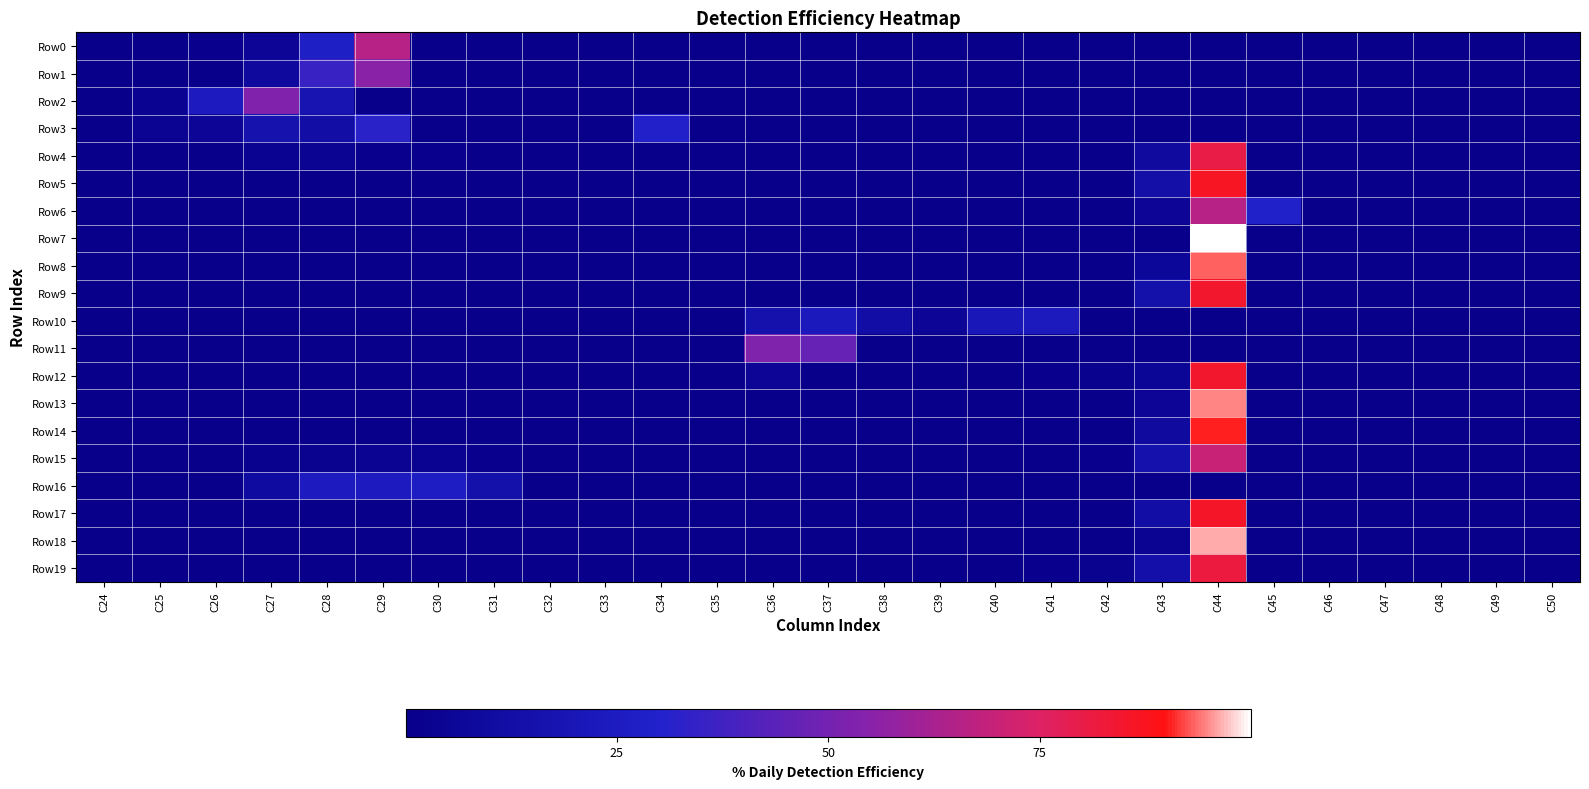

Reading left to right, transcribe all the data shown in this chart.

Row0: C24=0.0	C25=0.0	C26=1.3	C27=4.9	C28=27.5	C29=65.7	C30=0.6	C31=0.0	C32=0.0	C33=0.0	C34=0.0	C35=0.0	C36=0.0	C37=0.0	C38=0.0	C39=0.0	C40=0.0	C41=0.0	C42=0.0	C43=0.0	C44=0.0	C45=0.0	C46=0.0	C47=0.0	C48=0.0	C49=0.0	C50=0.0
Row1: C24=0.0	C25=0.0	C26=0.0	C27=8.6	C28=35.8	C29=55.6	C30=0.0	C31=0.0	C32=0.0	C33=0.0	C34=0.0	C35=0.0	C36=0.0	C37=0.0	C38=0.0	C39=0.0	C40=0.0	C41=0.0	C42=0.0	C43=0.0	C44=0.0	C45=0.0	C46=0.0	C47=0.0	C48=0.0	C49=0.0	C50=0.0
Row2: C24=0.0	C25=3.3	C26=24.6	C27=53.2	C28=18.3	C29=0.0	C30=0.0	C31=0.0	C32=0.0	C33=0.0	C34=0.0	C35=0.6	C36=0.0	C37=0.0	C38=0.0	C39=0.0	C40=0.0	C41=0.0	C42=0.0	C43=0.0	C44=0.0	C45=0.0	C46=0.0	C47=0.0	C48=0.0	C49=0.0	C50=0.0
Row3: C24=0.6	C25=4.1	C26=4.8	C27=16.6	C28=12.4	C29=31.8	C30=0.0	C31=0.0	C32=0.0	C33=0.0	C34=29.0	C35=0.0	C36=0.0	C37=0.0	C38=0.0	C39=0.0	C40=0.0	C41=0.0	C42=0.0	C43=0.0	C44=0.6	C45=0.0	C46=0.0	C47=0.0	C48=0.0	C49=0.0	C50=0.0
Row4: C24=0.0	C25=0.0	C26=0.0	C27=2.6	C28=3.6	C29=1.6	C30=1.7	C31=0.0	C32=0.0	C33=0.0	C34=0.0	C35=0.0	C36=0.0	C37=0.0	C38=0.0	C39=0.0	C40=0.0	C41=0.0	C42=0.0	C43=9.4	C44=80.5	C45=0.6	C46=0.0	C47=0.0	C48=0.0	C49=0.0	C50=0.0
Row5: C24=0.0	C25=0.0	C26=0.0	C27=0.0	C28=0.0	C29=0.0	C30=0.0	C31=0.0	C32=0.0	C33=0.0	C34=0.0	C35=0.0	C36=0.0	C37=0.0	C38=0.0	C39=0.0	C40=0.0	C41=0.0	C42=0.0	C43=13.3	C44=86.7	C45=0.0	C46=0.0	C47=0.0	C48=0.0	C49=0.0	C50=0.0
Row6: C24=0.0	C25=0.0	C26=0.0	C27=0.0	C28=0.0	C29=0.0	C30=0.0	C31=0.0	C32=0.0	C33=0.0	C34=0.0	C35=0.0	C36=0.0	C37=0.0	C38=0.0	C39=0.0	C40=0.0	C41=0.0	C42=0.0	C43=4.7	C44=65.7	C45=29.6	C46=0.0	C47=0.0	C48=0.0	C49=0.0	C50=0.0
Row7: C24=0.0	C25=0.0	C26=0.0	C27=0.0	C28=0.0	C29=0.0	C30=0.0	C31=0.0	C32=0.0	C33=0.0	C34=0.0	C35=0.0	C36=0.0	C37=0.0	C38=0.0	C39=0.0	C40=0.0	C41=0.0	C42=0.0	C43=0.0	C44=100.0	C45=0.0	C46=0.0	C47=0.0	C48=0.0	C49=0.0	C50=0.0
Row8: C24=0.0	C25=0.0	C26=0.0	C27=0.0	C28=0.0	C29=0.0	C30=0.0	C31=0.0	C32=0.0	C33=0.0	C34=0.0	C35=0.0	C36=0.0	C37=0.0	C38=0.0	C39=0.0	C40=0.0	C41=0.0	C42=0.0	C43=7.0	C44=93.0	C45=0.0	C46=0.0	C47=0.0	C48=0.0	C49=0.0	C50=0.0
Row9: C24=0.0	C25=0.0	C26=0.0	C27=0.0	C28=0.0	C29=0.0	C30=0.0	C31=0.0	C32=0.0	C33=0.0	C34=0.0	C35=0.0	C36=0.0	C37=0.0	C38=0.0	C39=0.0	C40=0.0	C41=0.0	C42=0.6	C43=14.8	C44=84.6	C45=0.0	C46=0.0	C47=0.0	C48=0.0	C49=0.0	C50=0.0
Row10: C24=0.0	C25=0.0	C26=0.0	C27=0.0	C28=0.0	C29=0.0	C30=0.0	C31=0.0	C32=0.0	C33=0.0	C34=0.0	C35=0.4	C36=15.3	C37=22.9	C38=12.5	C39=4.7	C40=20.8	C41=23.5	C42=0.0	C43=0.0	C44=0.0	C45=0.0	C46=0.0	C47=0.0	C48=0.0	C49=0.0	C50=0.0
Row11: C24=0.0	C25=0.0	C26=0.0	C27=0.0	C28=0.0	C29=0.0	C30=0.0	C31=0.0	C32=0.0	C33=0.0	C34=0.0	C35=0.2	C36=53.1	C37=46.8	C38=0.0	C39=0.0	C40=0.0	C41=0.0	C42=0.0	C43=0.0	C44=0.0	C45=0.0	C46=0.0	C47=0.0	C48=0.0	C49=0.0	C50=0.0
Row12: C24=0.0	C25=0.0	C26=0.0	C27=0.0	C28=0.0	C29=0.0	C30=0.0	C31=0.0	C32=0.0	C33=0.0	C34=0.0	C35=0.2	C36=4.7	C37=0.5	C38=0.2	C39=0.0	C40=0.3	C41=1.3	C42=2.3	C43=5.8	C44=84.7	C45=0.0	C46=0.0	C47=0.0	C48=0.0	C49=0.0	C50=0.0
Row13: C24=0.0	C25=0.0	C26=0.0	C27=0.0	C28=0.0	C29=0.0	C30=0.0	C31=0.0	C32=0.0	C33=0.0	C34=0.0	C35=0.0	C36=0.0	C37=0.0	C38=0.0	C39=0.0	C40=0.0	C41=0.0	C42=0.0	C43=5.2	C44=94.6	C45=0.2	C46=0.0	C47=0.0	C48=0.0	C49=0.0	C50=0.0
Row14: C24=0.0	C25=0.0	C26=0.0	C27=0.0	C28=0.0	C29=0.0	C30=0.0	C31=0.0	C32=0.0	C33=0.0	C34=0.0	C35=0.0	C36=0.0	C37=0.0	C38=0.0	C39=0.0	C40=0.0	C41=0.0	C42=0.0	C43=9.5	C44=90.3	C45=0.2	C46=0.0	C47=0.0	C48=0.0	C49=0.0	C50=0.0
Row15: C24=0.0	C25=0.0	C26=0.0	C27=2.0	C28=2.9	C29=4.0	C30=2.5	C31=1.7	C32=0.0	C33=0.0	C34=0.0	C35=0.0	C36=0.0	C37=0.0	C38=0.0	C39=0.0	C40=0.0	C41=0.0	C42=1.5	C43=15.5	C44=70.0	C45=0.0	C46=0.0	C47=0.0	C48=0.0	C49=0.0	C50=0.0
Row16: C24=0.0	C25=0.2	C26=0.0	C27=9.9	C28=24.2	C29=24.3	C30=26.6	C31=14.7	C32=0.0	C33=0.0	C34=0.0	C35=0.0	C36=0.0	C37=0.0	C38=0.0	C39=0.0	C40=0.0	C41=0.0	C42=0.0	C43=0.2	C44=0.0	C45=0.0	C46=0.0	C47=0.0	C48=0.0	C49=0.0	C50=0.0
Row17: C24=0.0	C25=0.0	C26=0.0	C27=0.0	C28=0.0	C29=0.0	C30=0.8	C31=0.6	C32=0.0	C33=0.0	C34=0.0	C35=0.0	C36=0.0	C37=0.0	C38=0.0	C39=0.0	C40=0.0	C41=0.0	C42=0.6	C43=12.1	C44=85.9	C45=0.0	C46=0.0	C47=0.0	C48=0.0	C49=0.0	C50=0.0
Row18: C24=0.0	C25=0.0	C26=0.0	C27=0.0	C28=0.0	C29=0.0	C30=0.0	C31=0.0	C32=0.0	C33=0.0	C34=0.0	C35=0.0	C36=0.0	C37=0.0	C38=0.0	C39=0.0	C40=0.0	C41=0.0	C42=0.0	C43=3.5	C44=96.5	C45=0.0	C46=0.0	C47=0.0	C48=0.0	C49=0.0	C50=0.0
Row19: C24=0.0	C25=0.0	C26=0.0	C27=0.0	C28=0.0	C29=0.0	C30=0.0	C31=0.0	C32=0.0	C33=0.0	C34=0.0	C35=0.0	C36=0.0	C37=0.0	C38=0.0	C39=0.0	C40=0.0	C41=1.4	C42=2.8	C43=14.0	C44=81.8	C45=0.0	C46=0.0	C47=0.0	C48=0.0	C49=0.0	C50=0.0